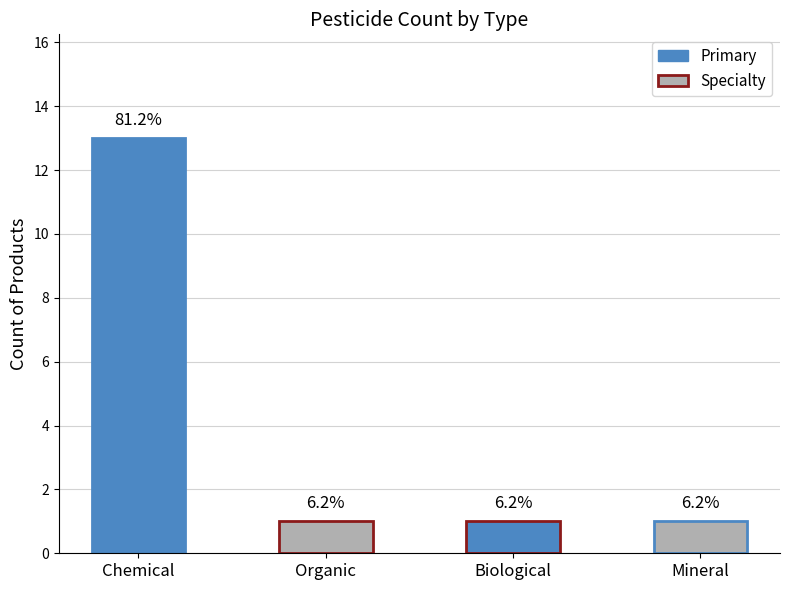

Are the bars horizontal?

No